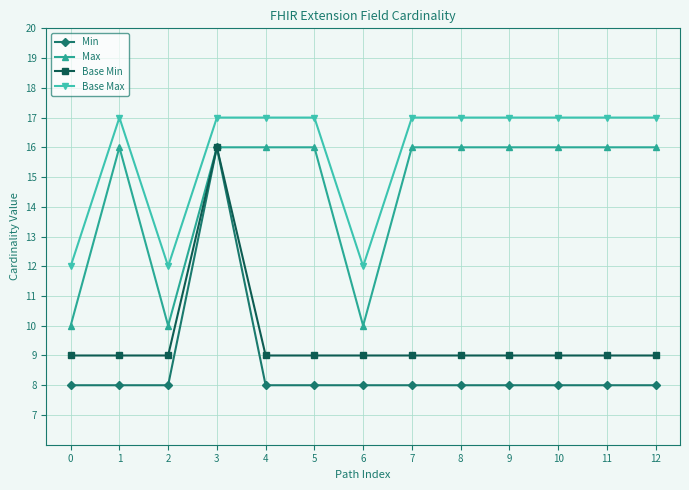

At which category does Base Max reach its first local valley?

2